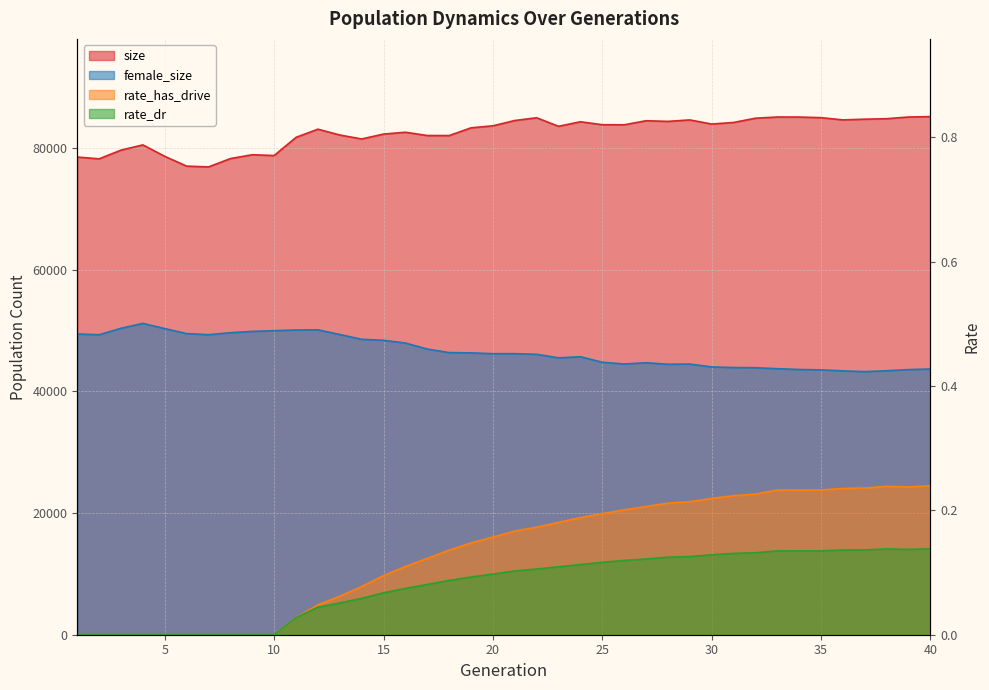

In size, how many points are higher than both neighbors (excluding endpoints)?

9